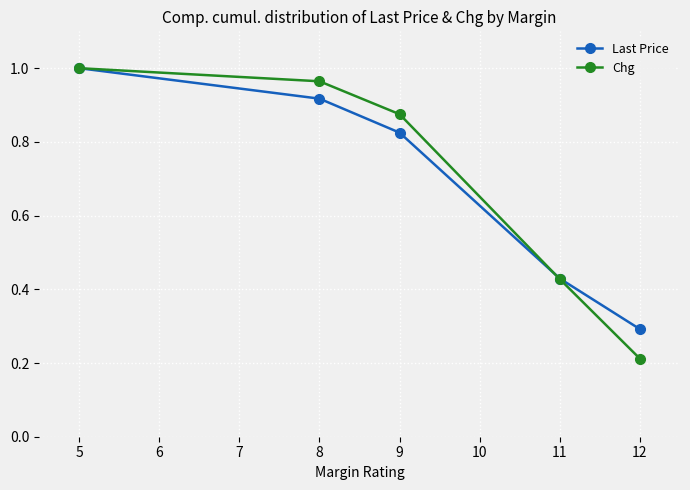

What are all the series names shown in the legend?

Last Price, Chg